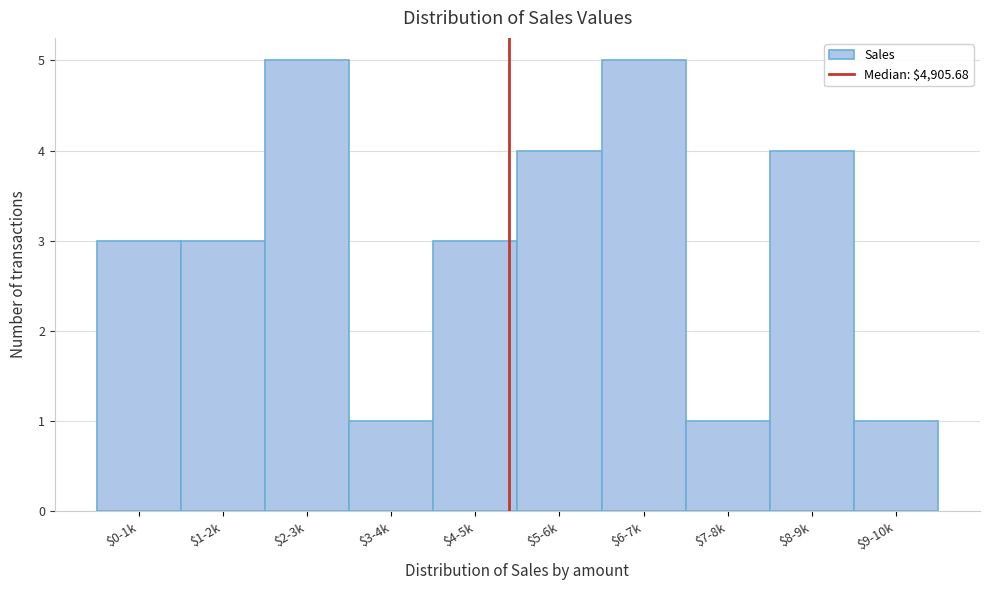

What is the value of the 2nd bar from the left?

3